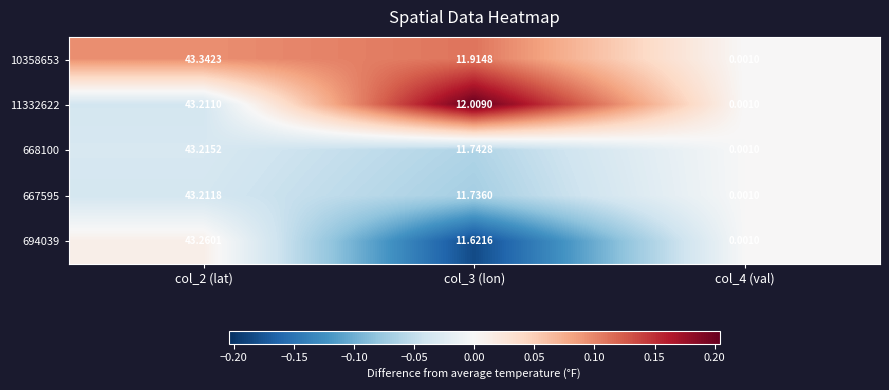

Is the value of 667595 at col_2 (lat) greater than the value of 10358653 at col_3 (lon)?

Yes